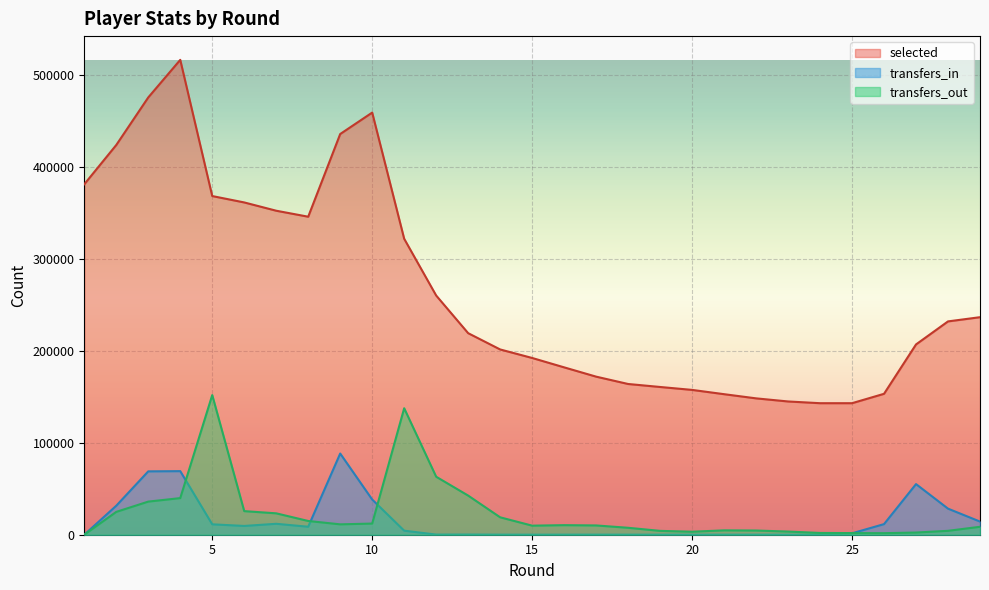

At how many categories does at least one series exceed 379510?

6